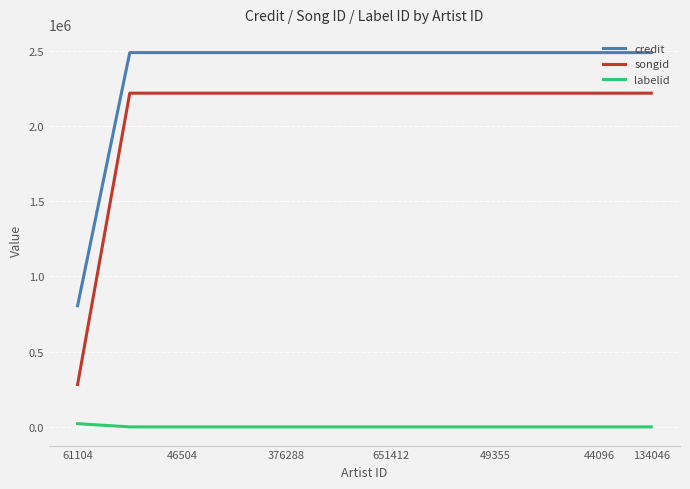

What is the sum of all songid values?

24672643